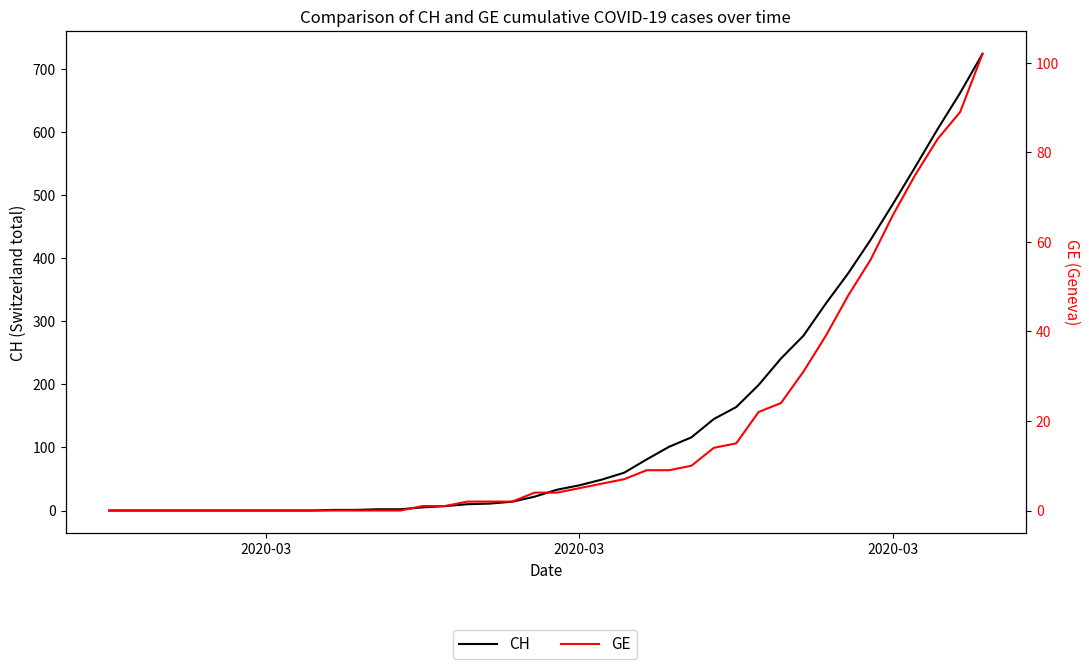

How many positive values does the GE series have?

26